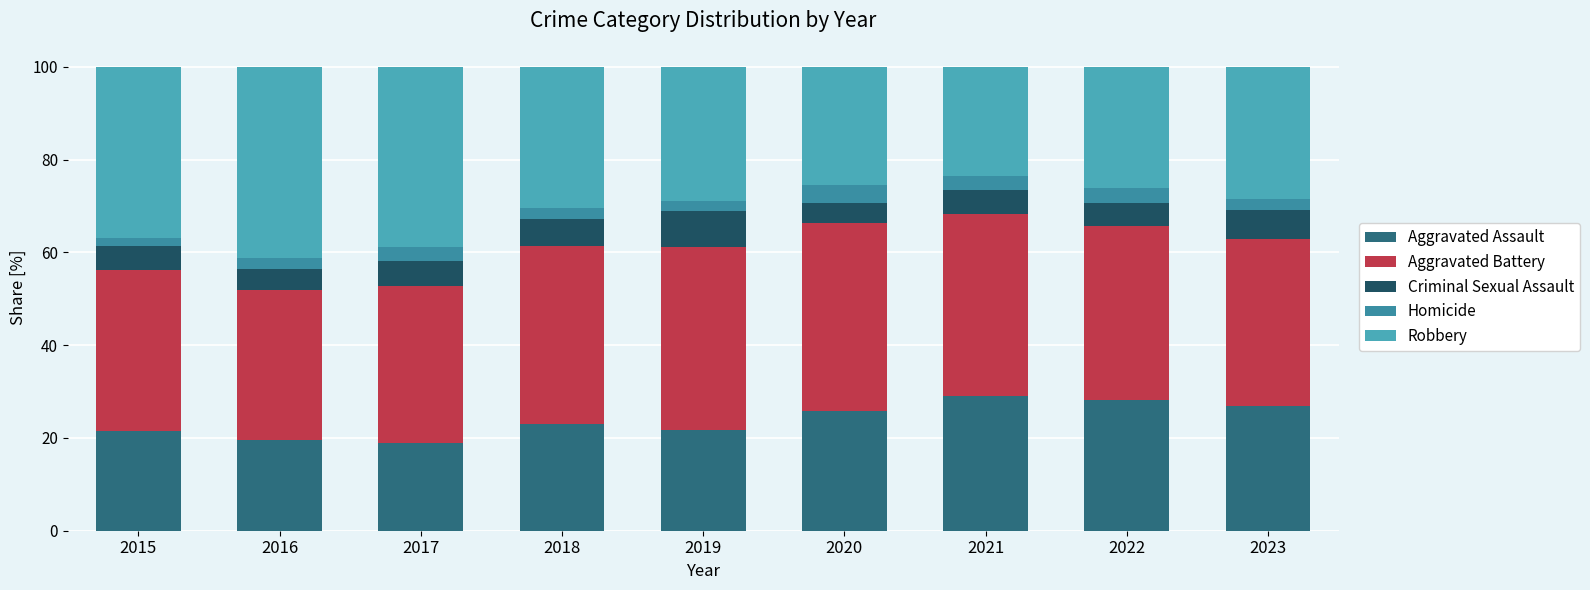

Which series has the largest range (max minus min)?

Robbery